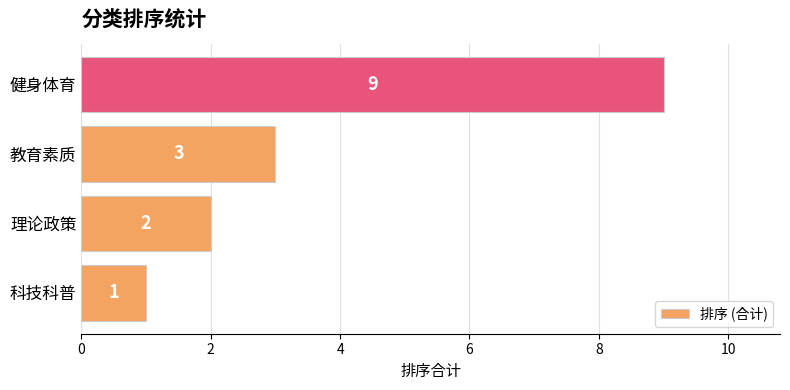

Rank the categories by value from lowest to highest.

科技科普, 理论政策, 教育素质, 健身体育